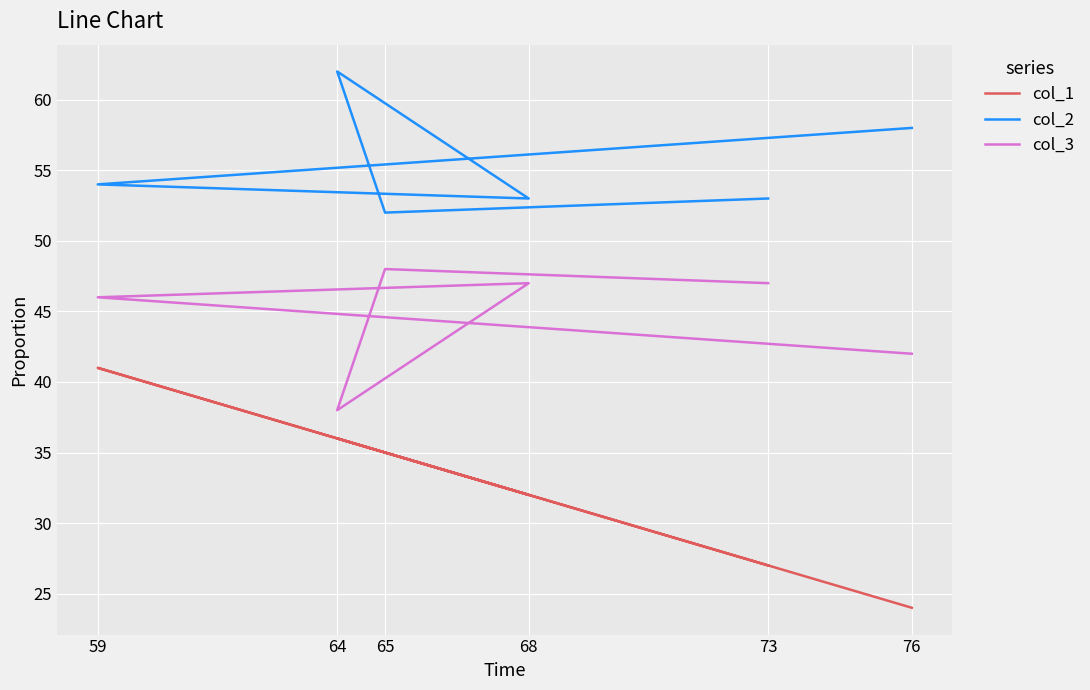

At which category does the chart reach its minimum across all series?

76